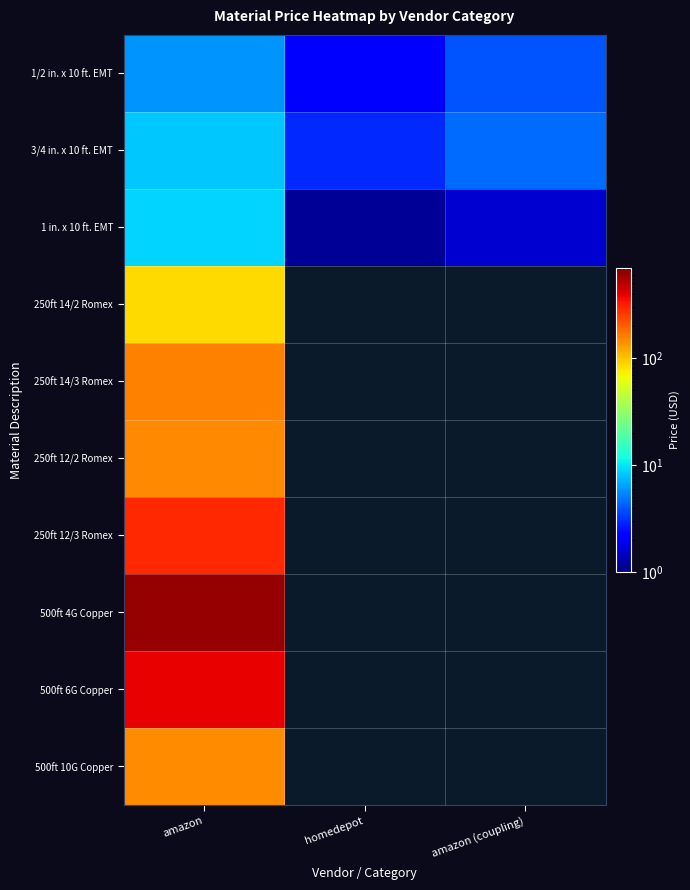

At amazon (coupling), list the series in order from smallest to largest.

1 in. x 10 ft. EMT, 1/2 in. x 10 ft. EMT, 3/4 in. x 10 ft. EMT, 250ft 14/2 Romex, 250ft 14/3 Romex, 250ft 12/2 Romex, 250ft 12/3 Romex, 500ft 4G Copper, 500ft 6G Copper, 500ft 10G Copper